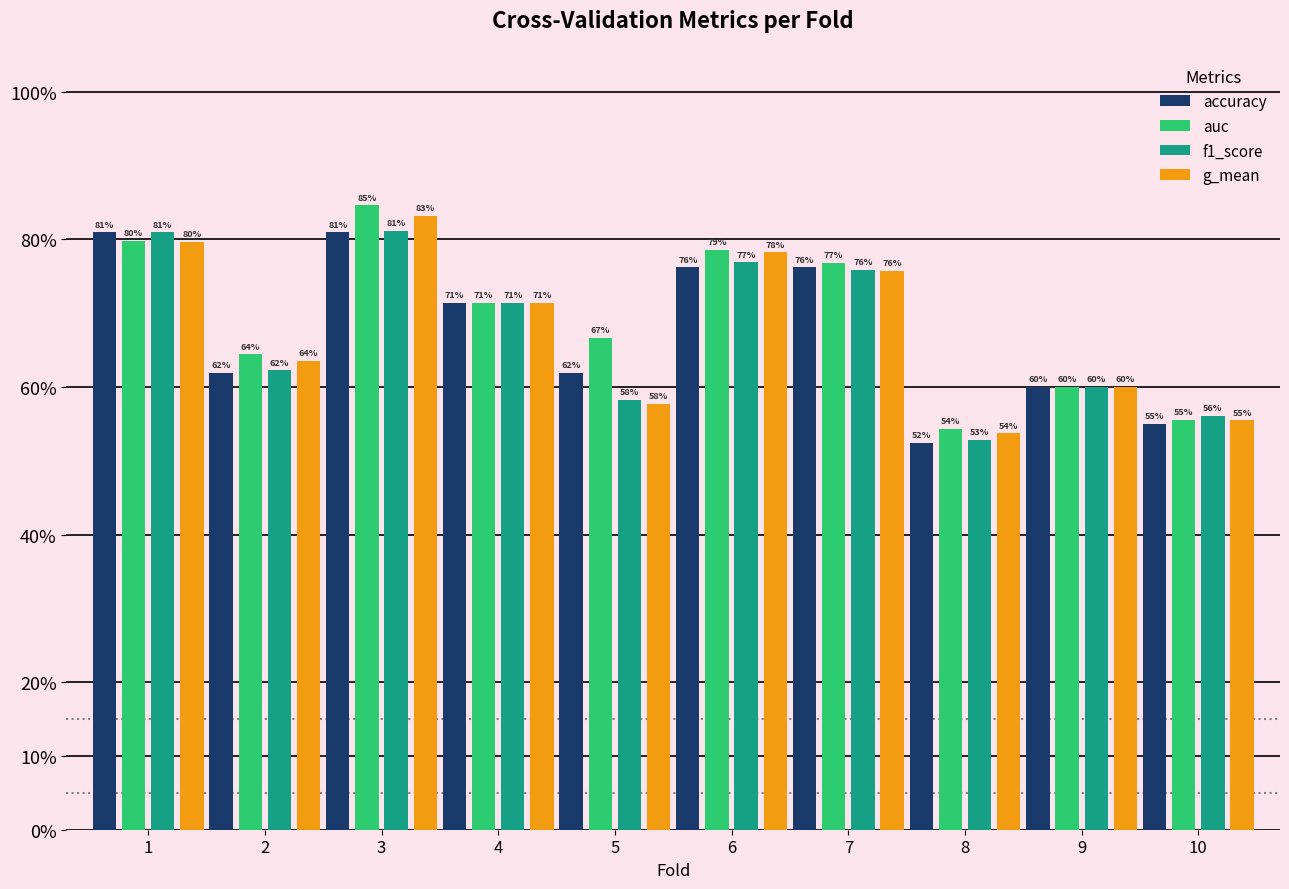

Is it true that accuracy equals 1.2 at 7?

False